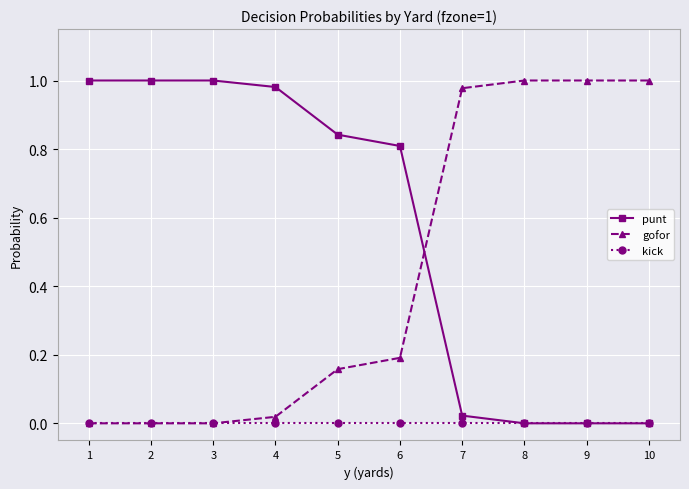

Rank the series by their average value, from lowest to highest.

kick, gofor, punt